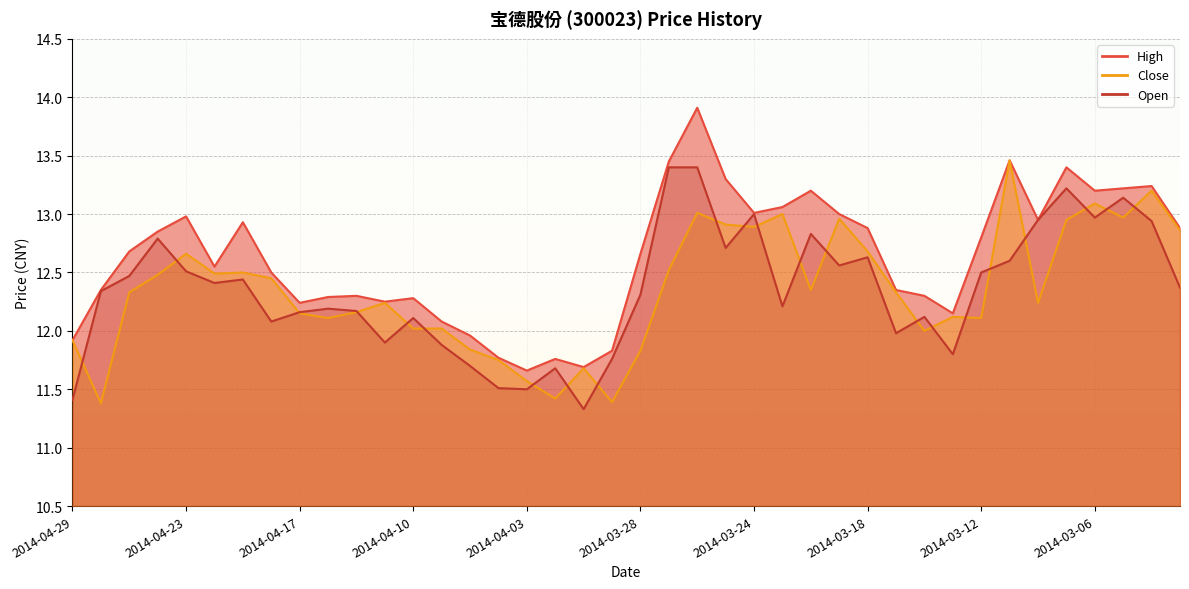

Reading left to right, what are all the values shown in this chart?

High: 11.9	12.3	12.7	12.8	13.0	12.6	12.9	12.5	12.2	12.3	12.3	12.2	12.3	12.1	12.0	11.8	11.7	11.8	11.7	11.8	12.7	13.4	13.9	13.3	13.0	13.1	13.2	13.0	12.9	12.3	12.3	12.2	12.8	13.5	12.9	13.4	13.2	13.2	13.2	12.9
Close: 11.9	11.4	12.3	12.5	12.7	12.5	12.5	12.4	12.2	12.1	12.2	12.2	12.0	12.0	11.8	11.8	11.6	11.4	11.7	11.4	11.8	12.5	13.0	12.9	12.9	13.0	12.3	13.0	12.7	12.3	12.0	12.1	12.1	13.5	12.2	12.9	13.1	13.0	13.2	12.9
Open: 11.4	12.3	12.5	12.8	12.5	12.4	12.4	12.1	12.2	12.2	12.2	11.9	12.1	11.9	11.7	11.5	11.5	11.7	11.3	11.8	12.3	13.4	13.4	12.7	13.0	12.2	12.8	12.6	12.6	12.0	12.1	11.8	12.5	12.6	12.9	13.2	13.0	13.1	12.9	12.4